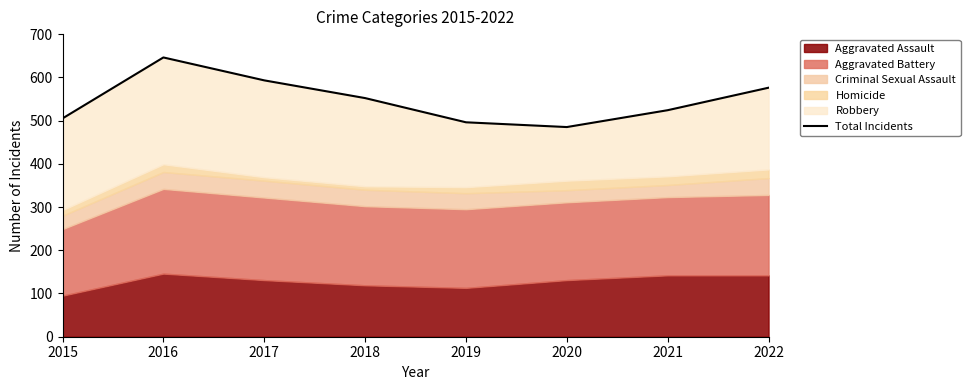

Reading left to right, transcribe all the data shown in this chart.

2015=505	2016=646	2017=593	2018=552	2019=496	2020=485	2021=524	2022=576